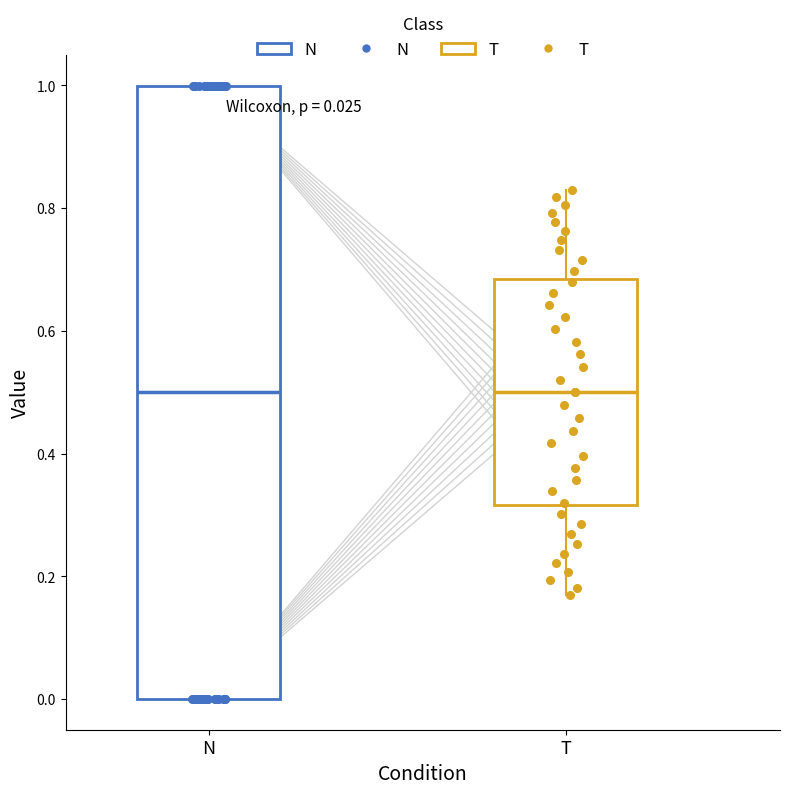

Which box is the tallest, from its lower edge to its upper edge?

N